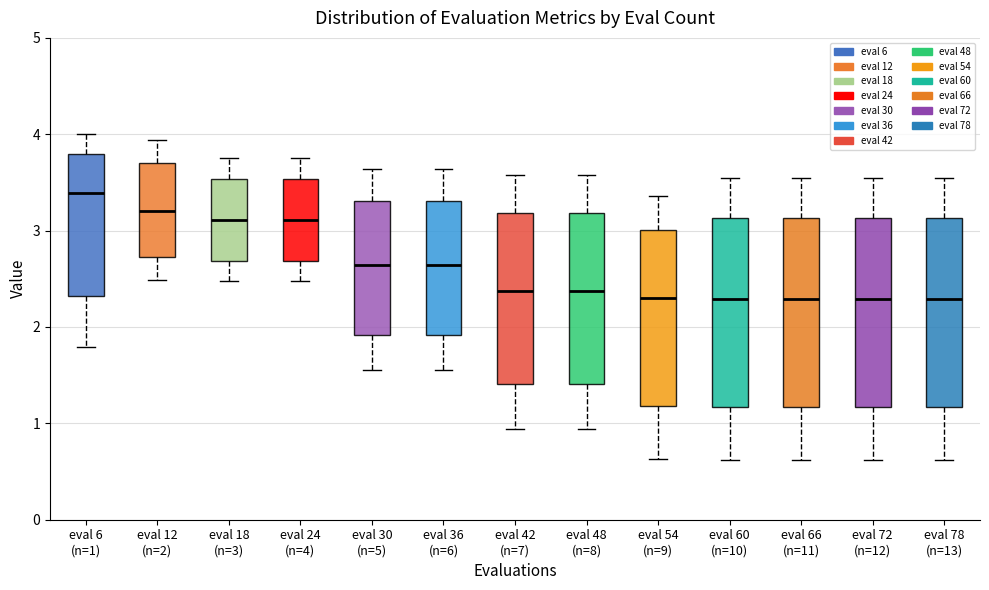

Where does the median line of the box for eval 12 (n=2) sit on the y-axis? The values are not printed on the chart, so give them approximately, as read against the axis.

3.2